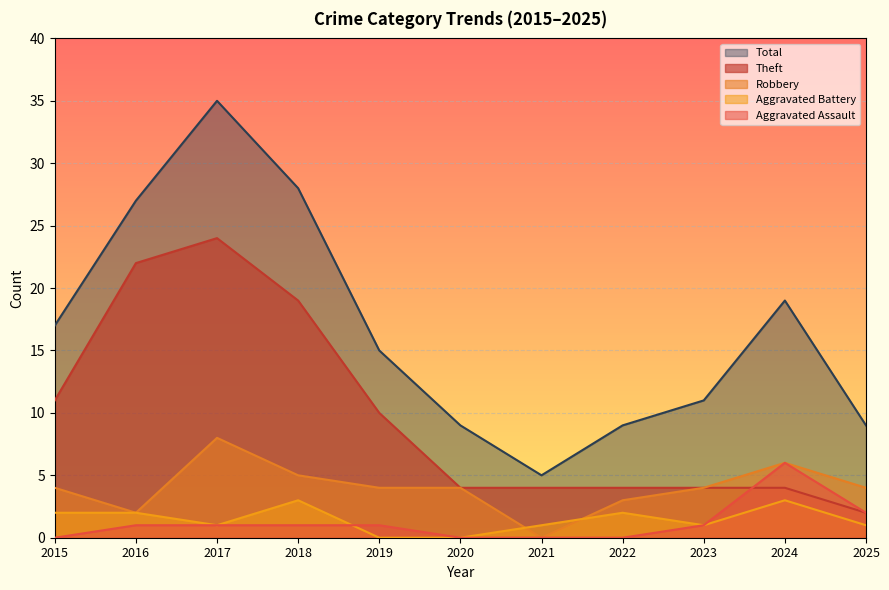

Is it true that Robbery equals -5 at 2021?

False